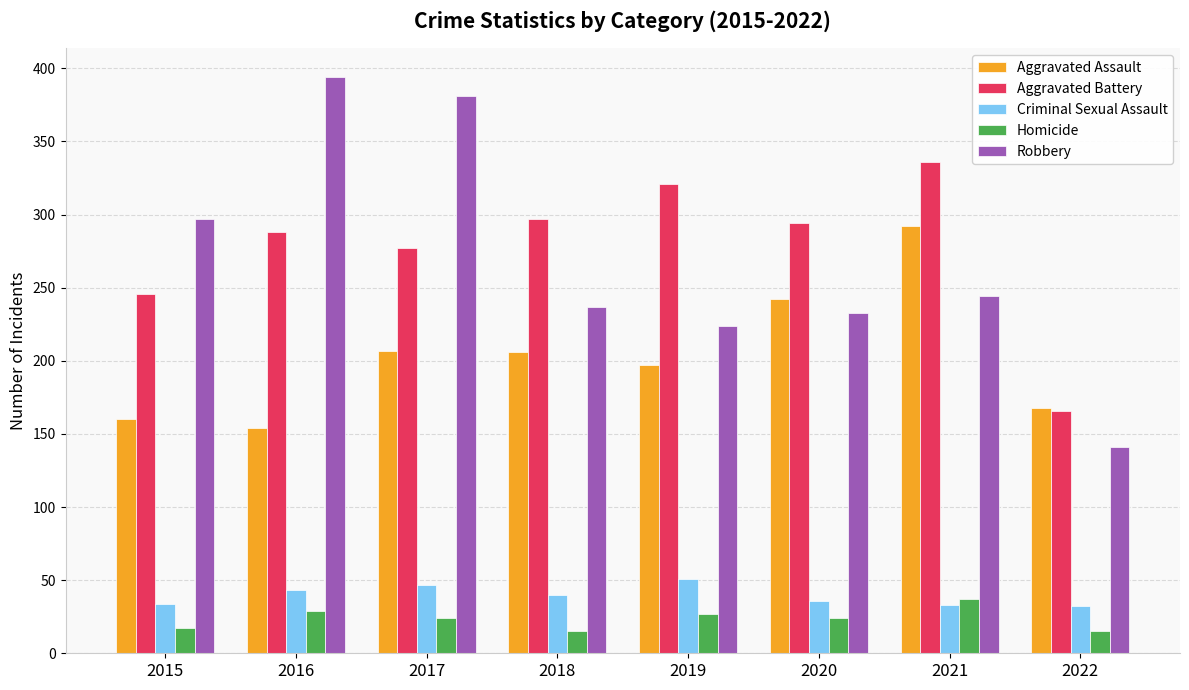

Are the bars horizontal?

No